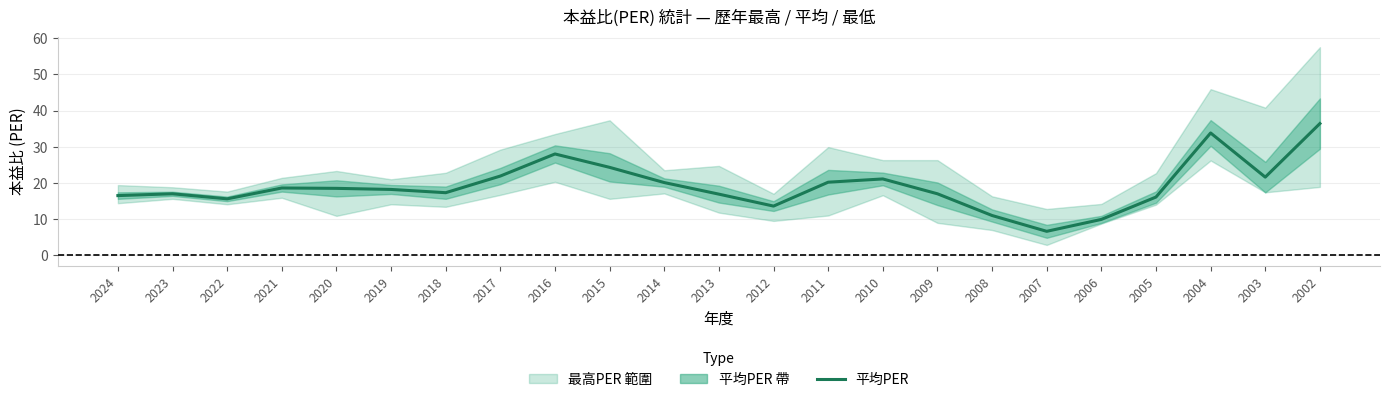

True or false: the data shows 21.6 at 2003.

True